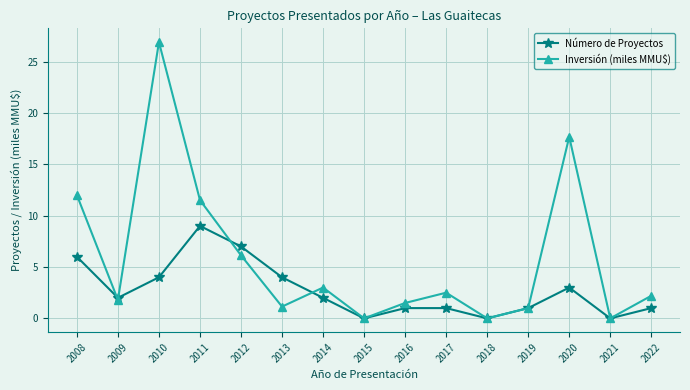

What value does the Número de Proyectos series have at 2012?

7.0